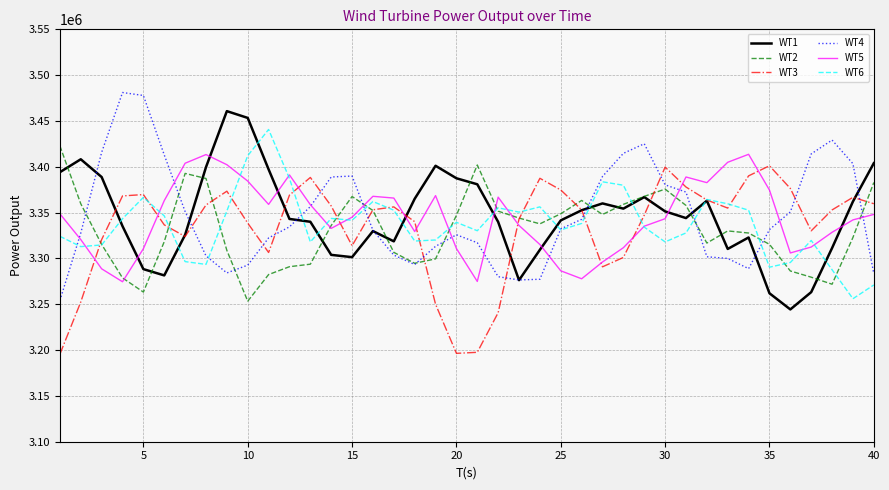

What is the smallest value displayed?

3195574.2